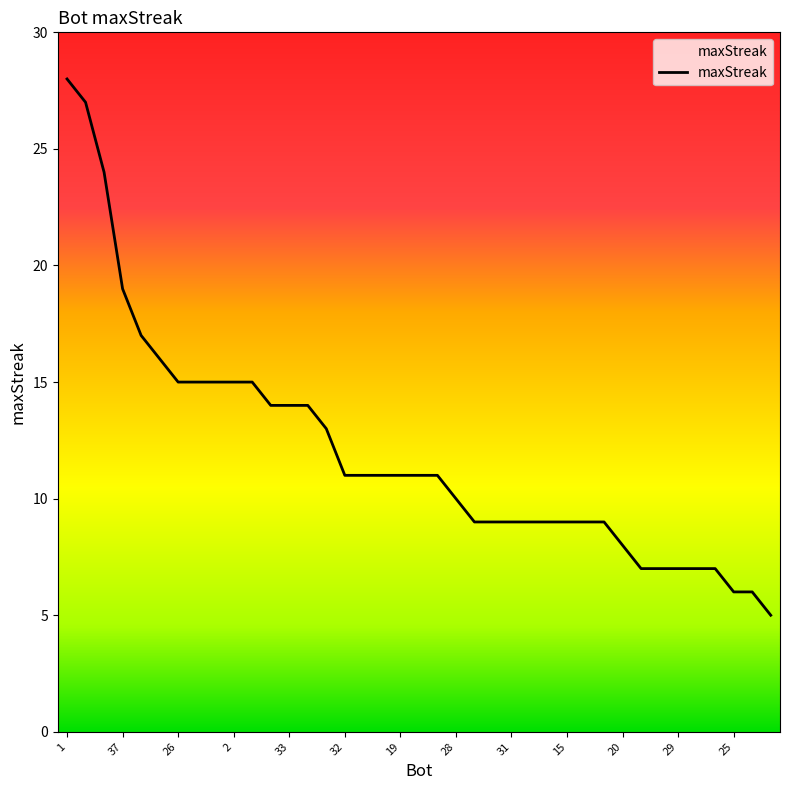

What is the smallest value displayed?

5